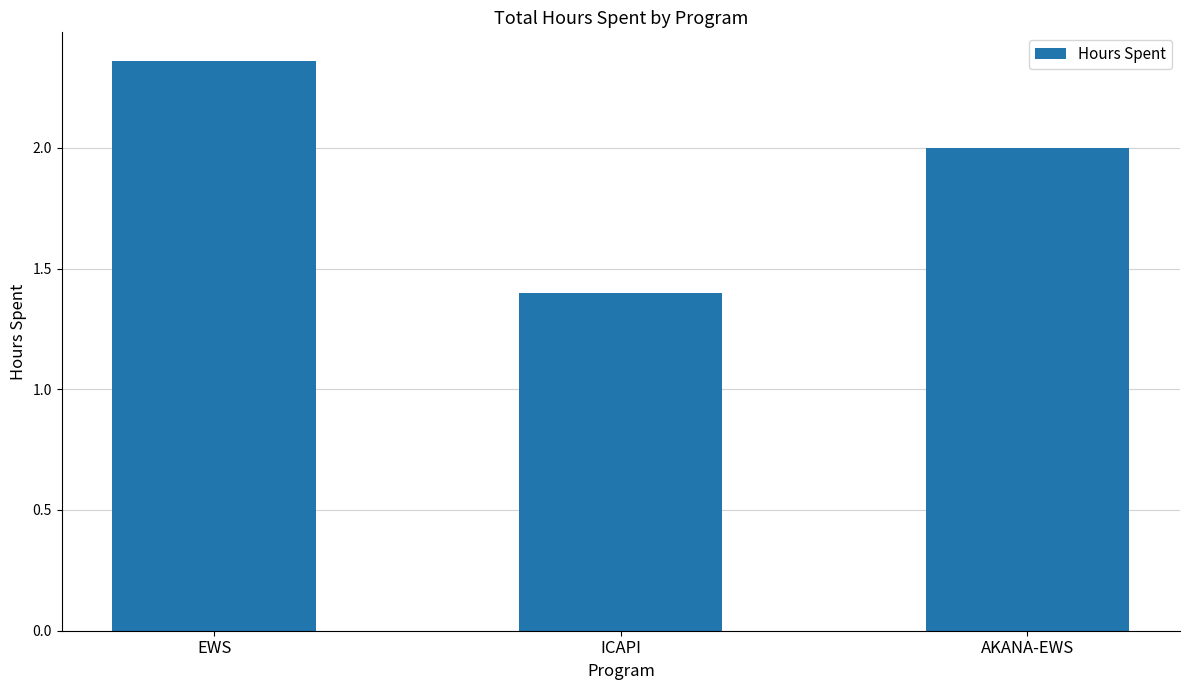

The chart shows a value of 2.0 at AKANA-EWS. True or false?

True